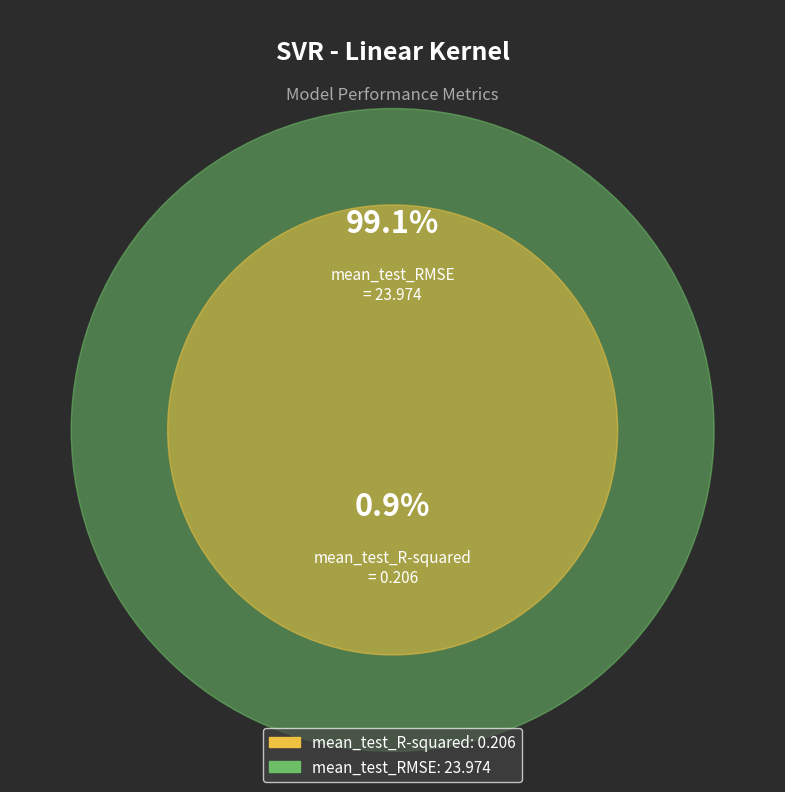

To the nearest percent, what is the difference between the largest and smallest slice percentages?

98%